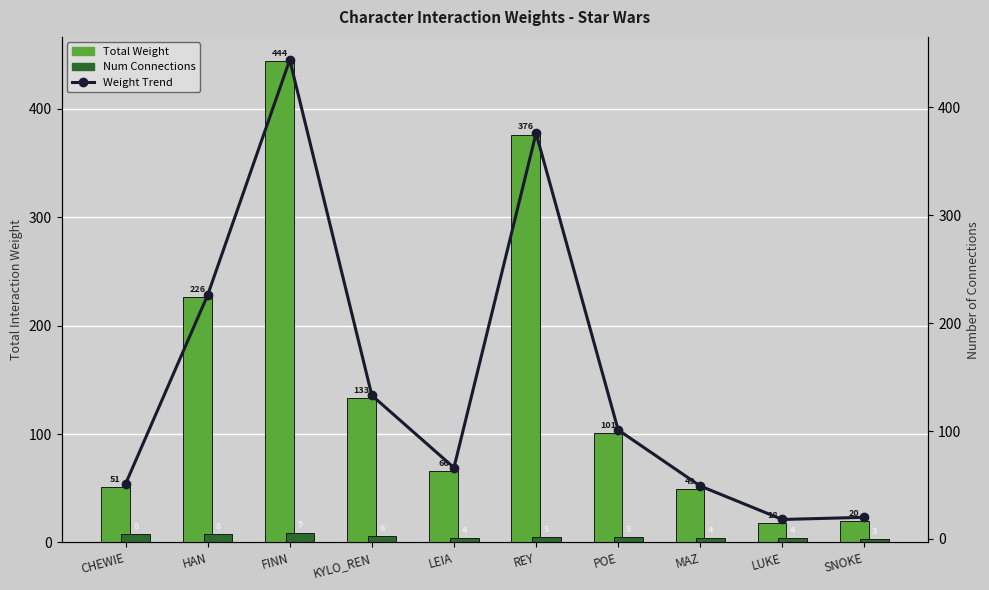

At which category is the sum across all series the highest?

FINN